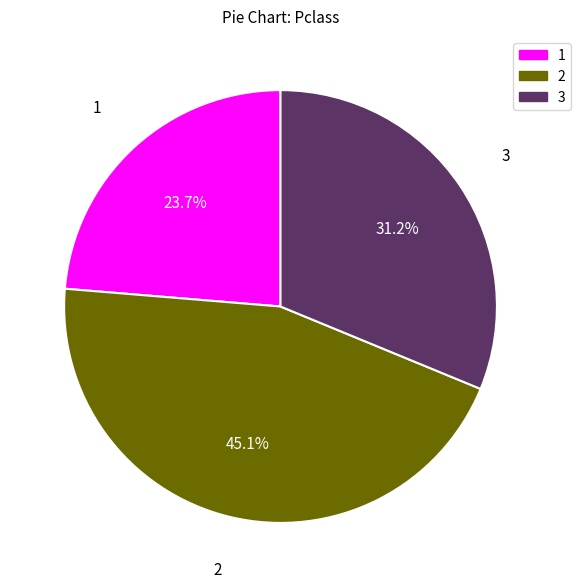

Does 1 represent more than half of the total?

No